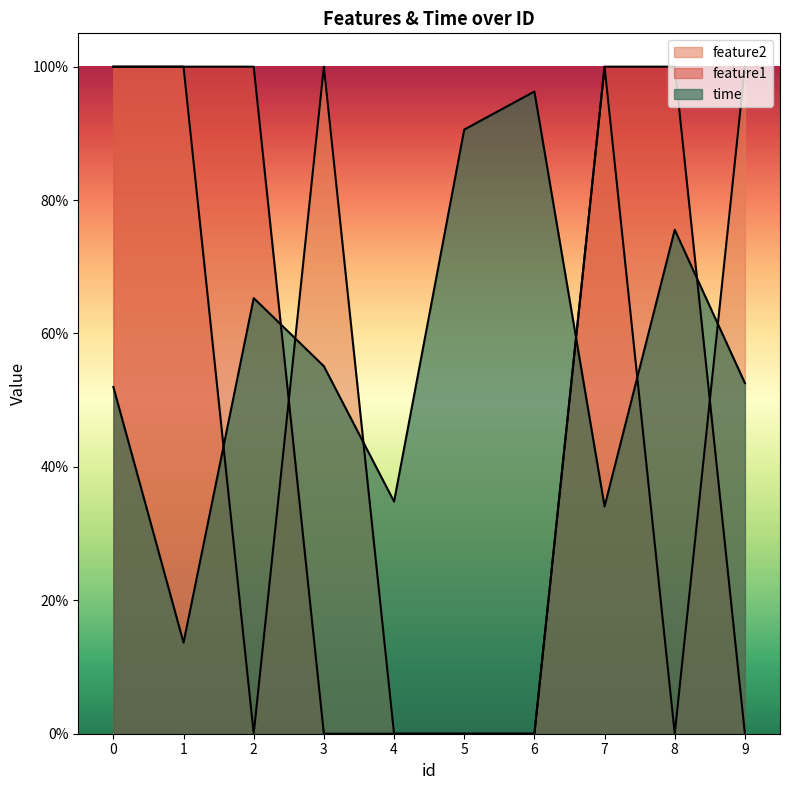

Is it true that feature2 equals 0.4 at 0?

False